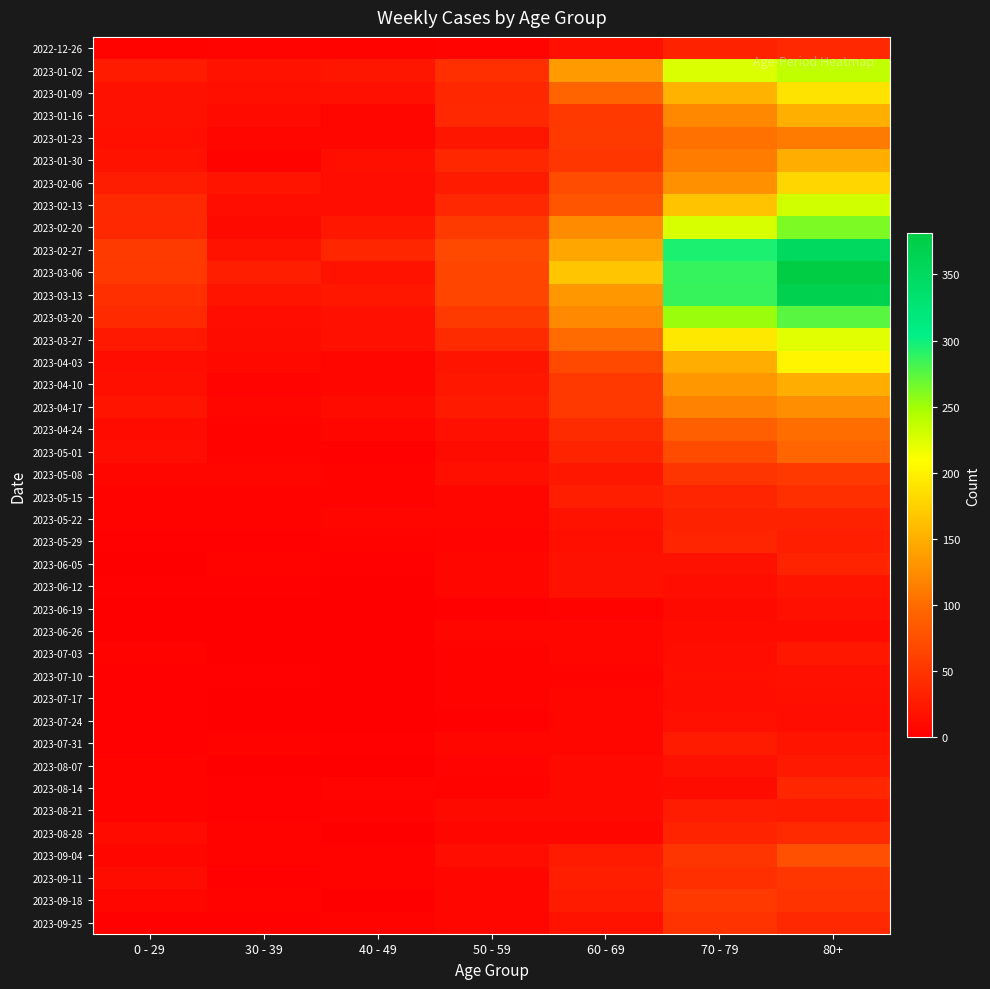

At how many categories does at least one series exceed 93?

3